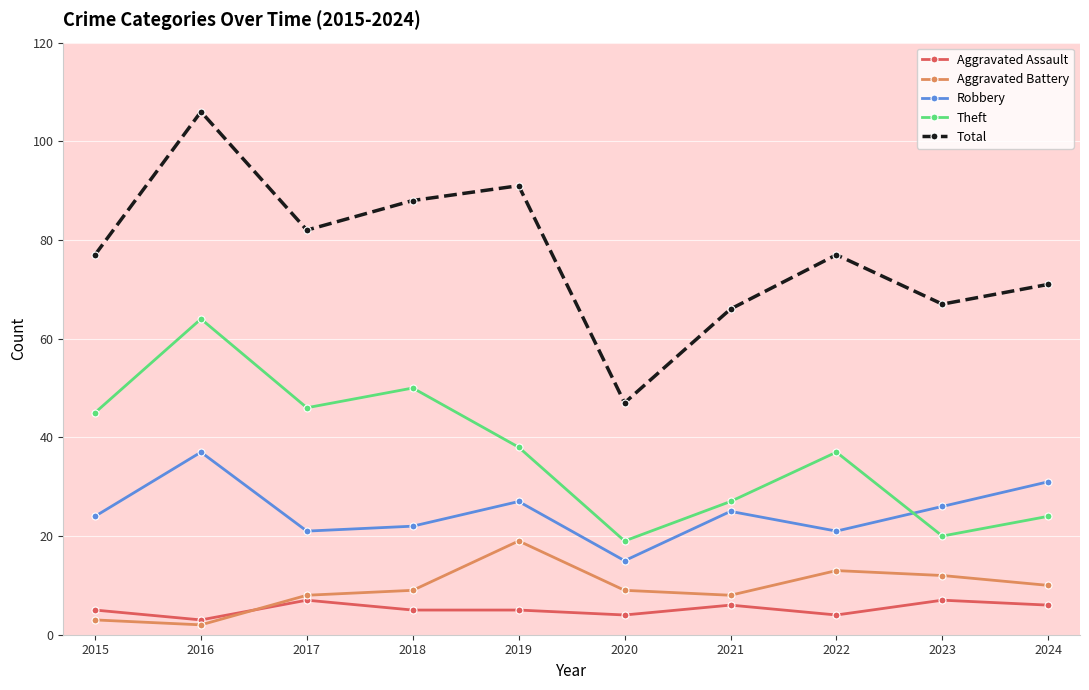

How many series are shown in this chart?

5